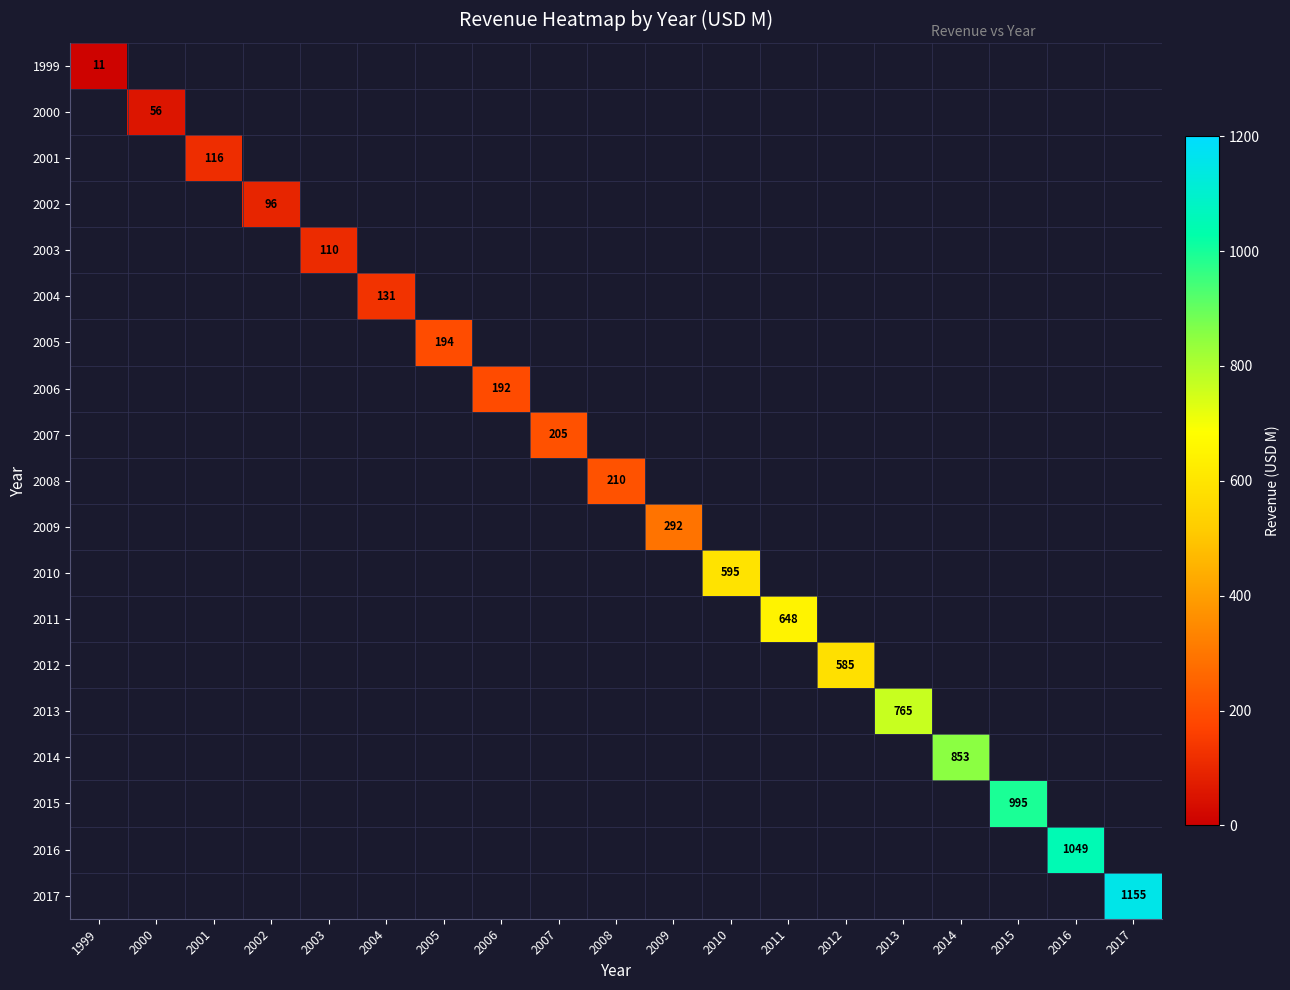

Rank the series at 2006 from lowest to highest value.

1999, 2000, 2001, 2002, 2003, 2004, 2005, 2007, 2008, 2009, 2010, 2011, 2012, 2013, 2014, 2015, 2016, 2017, 2006